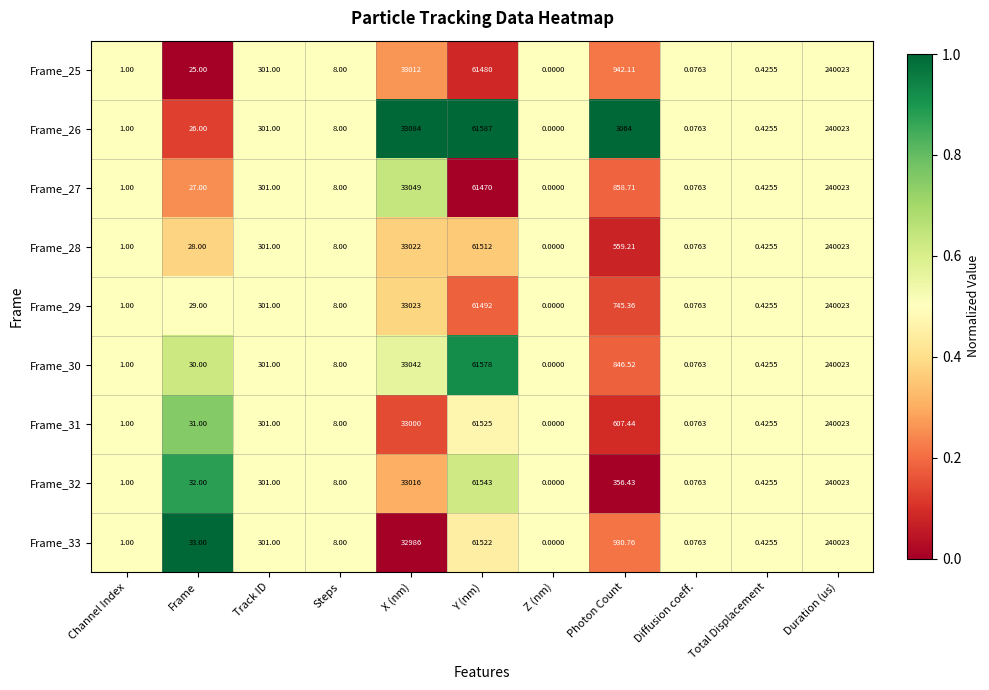

Rank the categories by Frame_30 value from lowest to highest.

Z (nm), Diffusion coeff., Total Displacement, Channel Index, Steps, Frame, Track ID, Photon Count, X (nm), Y (nm), Duration (us)